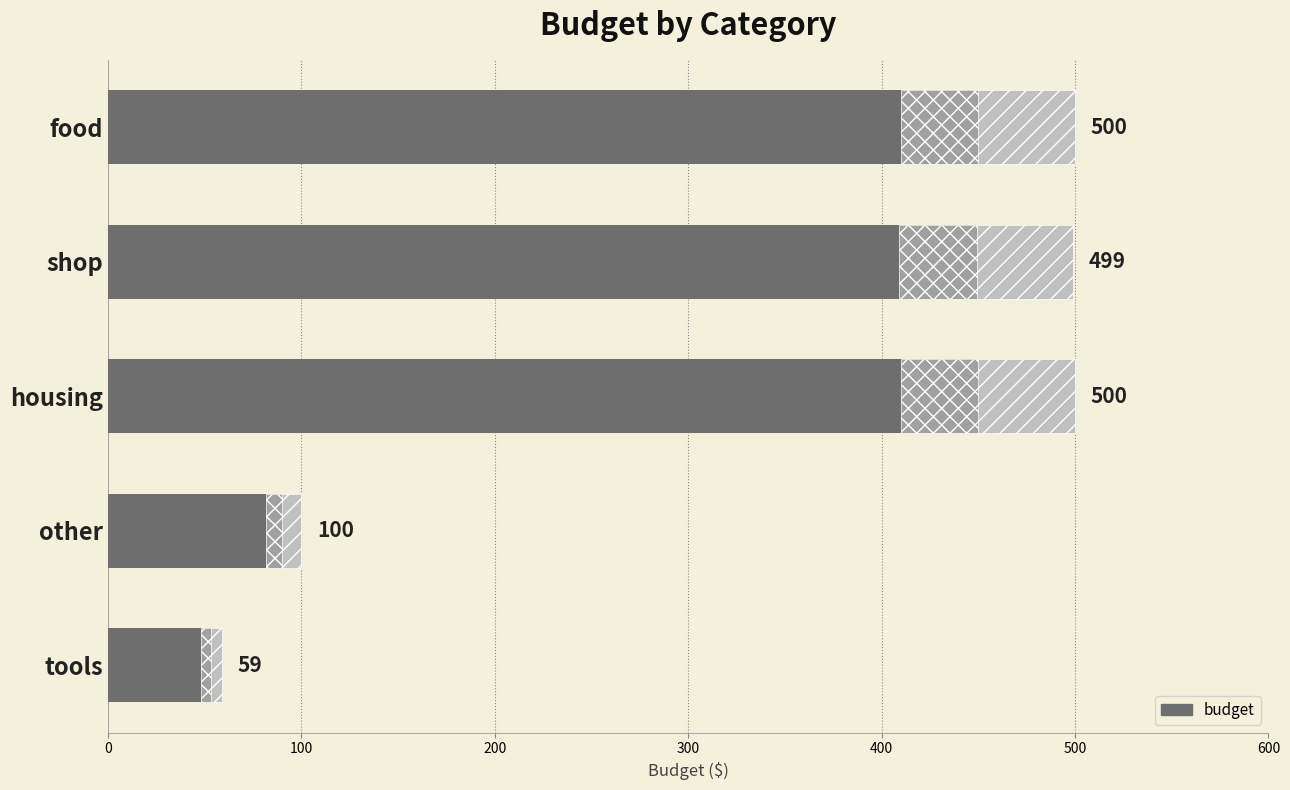

Is it true that the value at tools is 12?

False